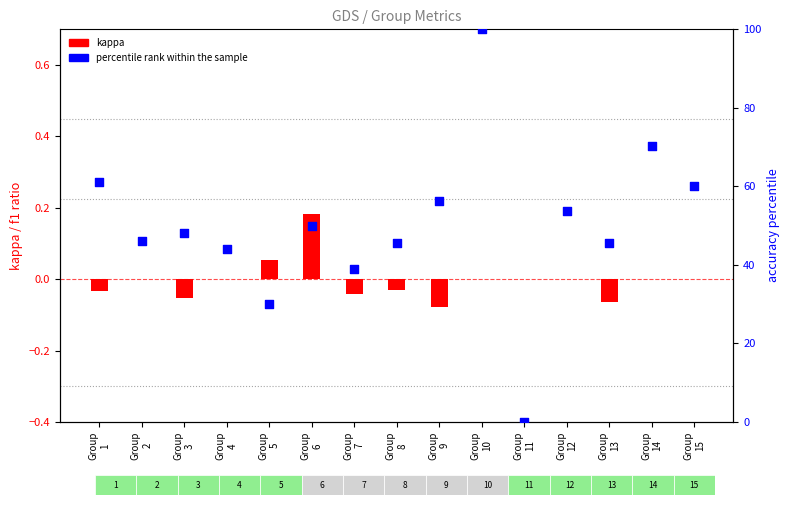

Is the value of kappa at Group
14 greater than the value of percentile rank within the sample at Group
4?

No